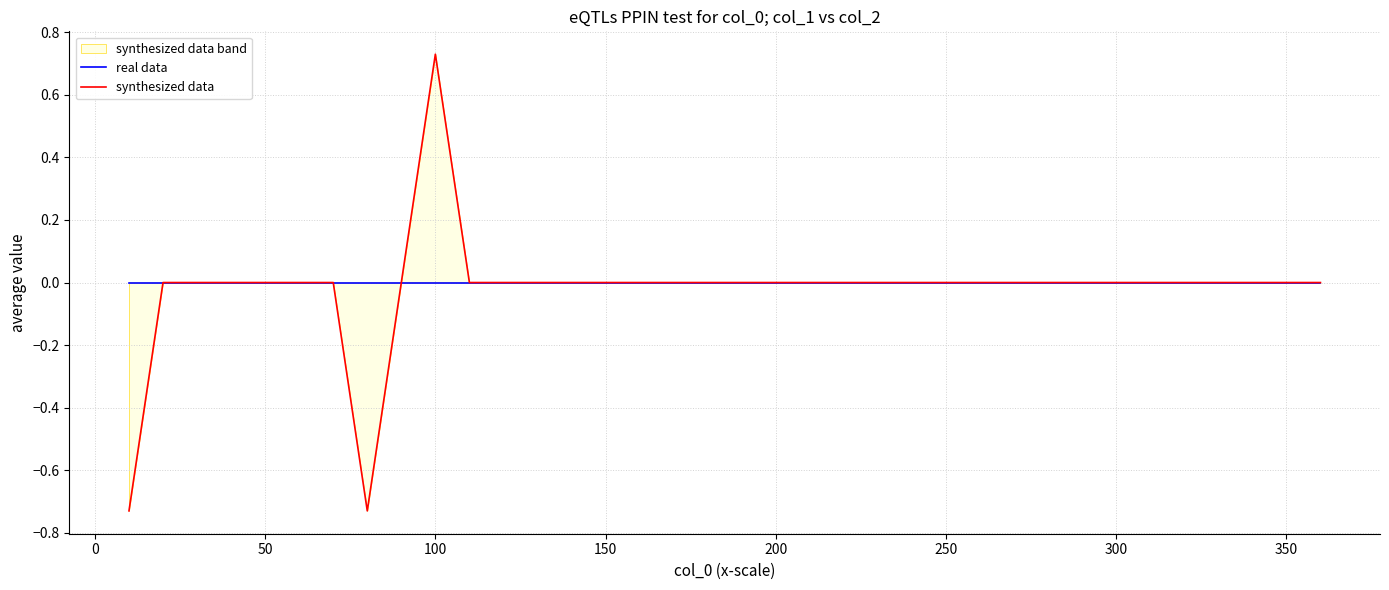

True or false: real data has more than 2 points higher than both neighbors.

False